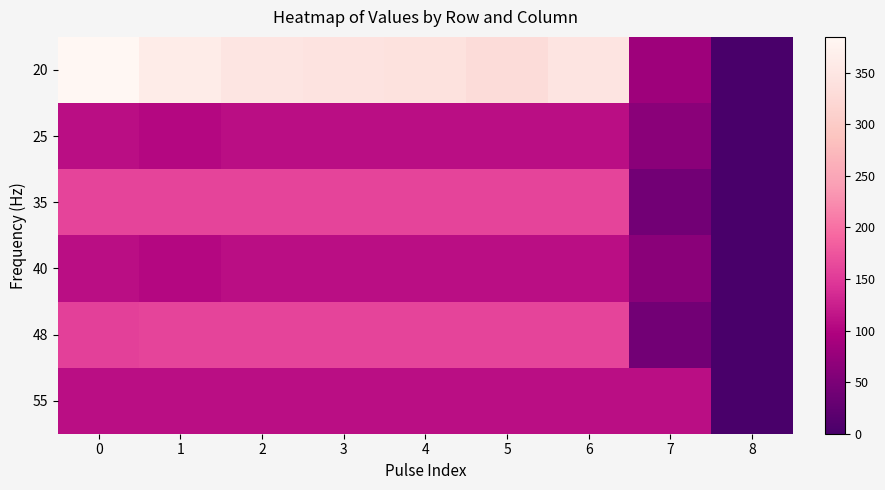

Between 8 and 5, which is larger?

5